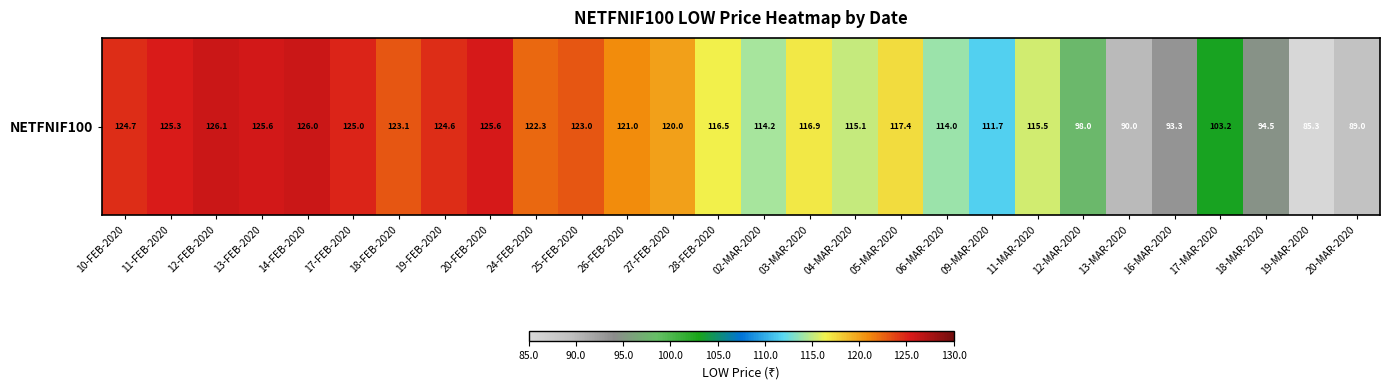

Rank the categories by value from lowest to highest.

19-MAR-2020, 20-MAR-2020, 13-MAR-2020, 16-MAR-2020, 18-MAR-2020, 12-MAR-2020, 17-MAR-2020, 09-MAR-2020, 06-MAR-2020, 02-MAR-2020, 04-MAR-2020, 11-MAR-2020, 28-FEB-2020, 03-MAR-2020, 05-MAR-2020, 27-FEB-2020, 26-FEB-2020, 24-FEB-2020, 25-FEB-2020, 18-FEB-2020, 19-FEB-2020, 10-FEB-2020, 17-FEB-2020, 11-FEB-2020, 20-FEB-2020, 13-FEB-2020, 14-FEB-2020, 12-FEB-2020